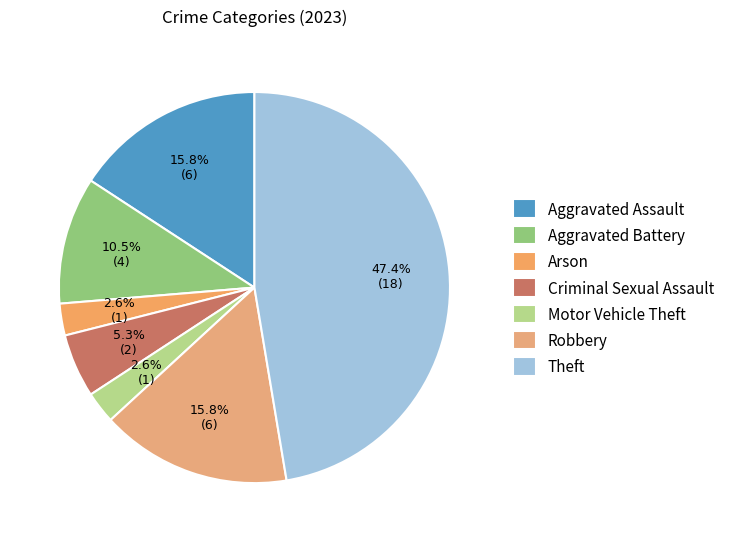

Is there a majority slice in this chart?

No